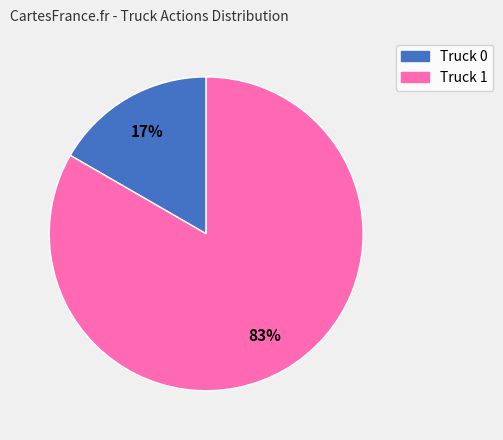

Does any single category account for the majority?

Yes